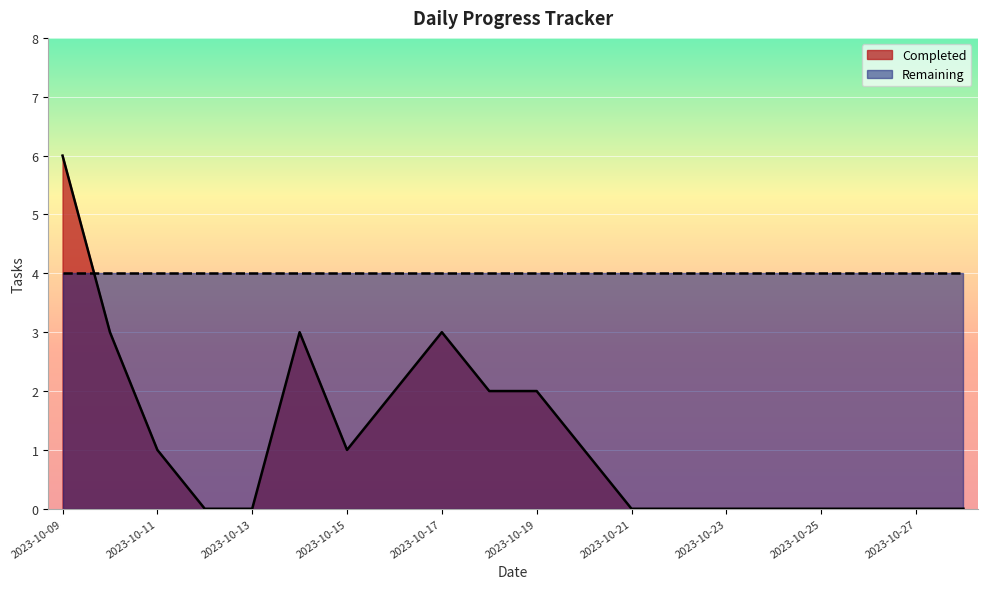

How many interior local valleys (lower than both neighbors) does the data have?

1